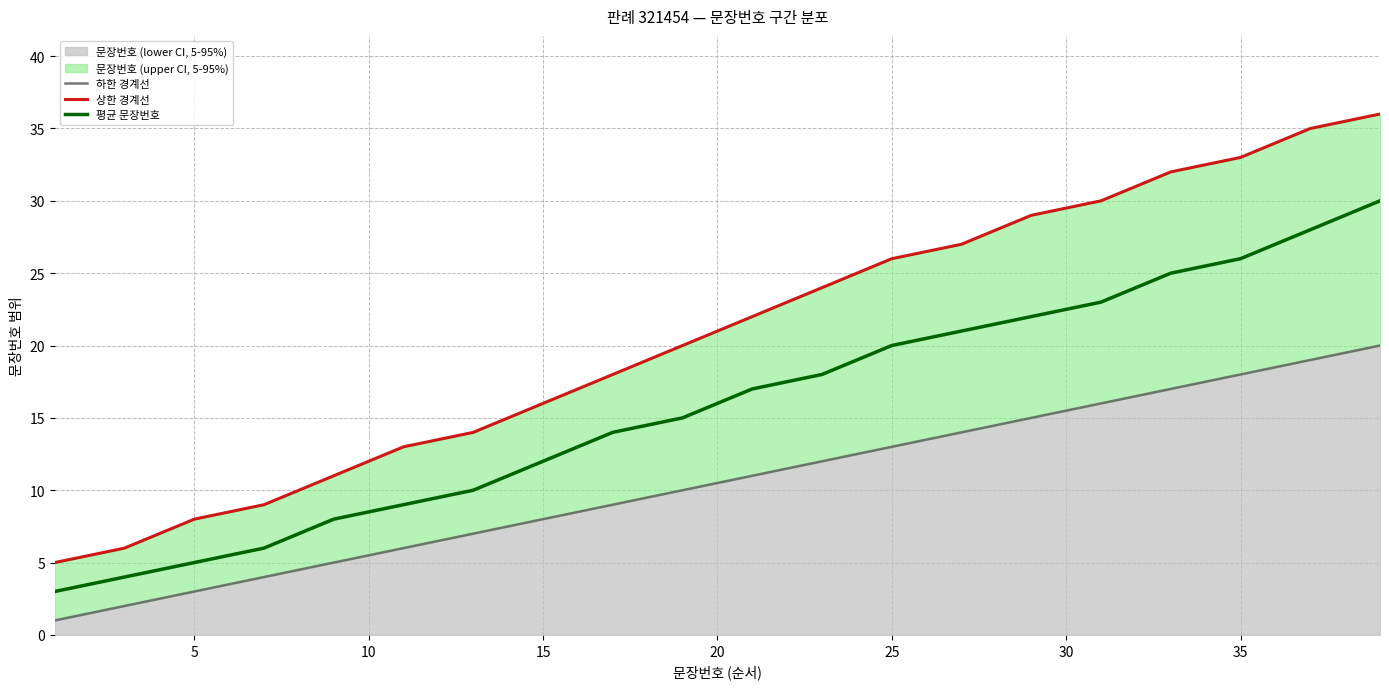

The 평균 문장번호 series shows 4 at 10. True or false?

False